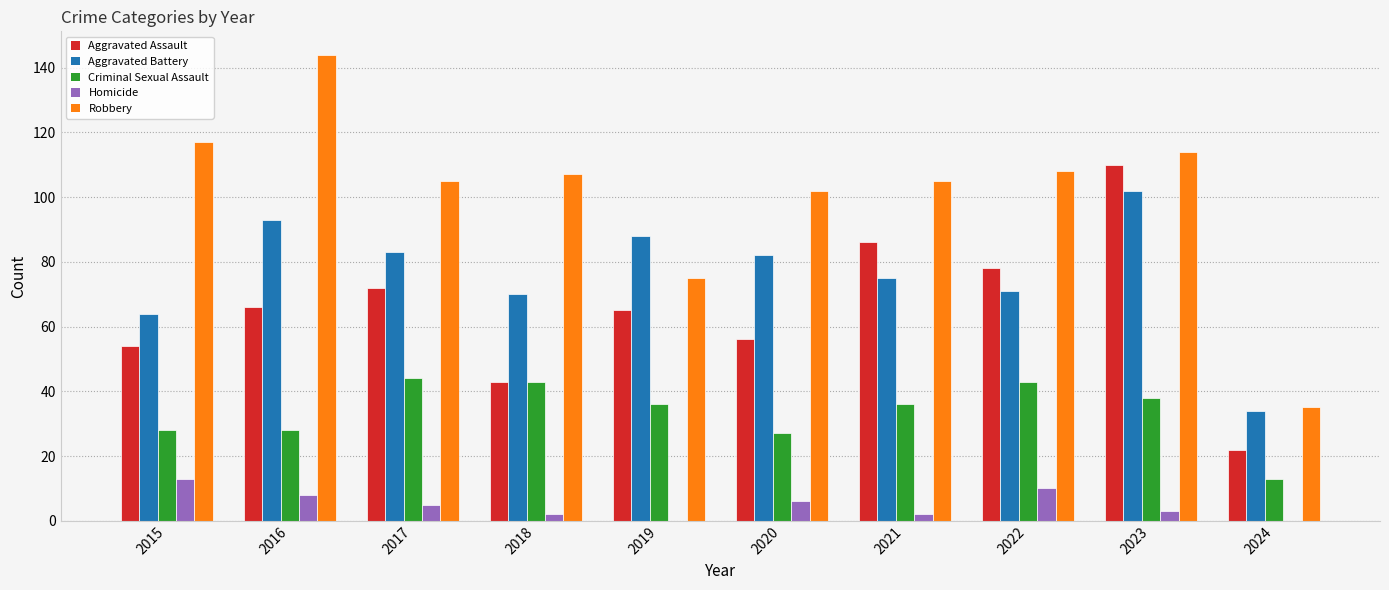

Reading left to right, what are all the values shown in this chart?

Aggravated Assault: 54	66	72	43	65	56	86	78	110	22
Aggravated Battery: 64	93	83	70	88	82	75	71	102	34
Criminal Sexual Assault: 28	28	44	43	36	27	36	43	38	13
Homicide: 13	8	5	2	0	6	2	10	3	0
Robbery: 117	144	105	107	75	102	105	108	114	35